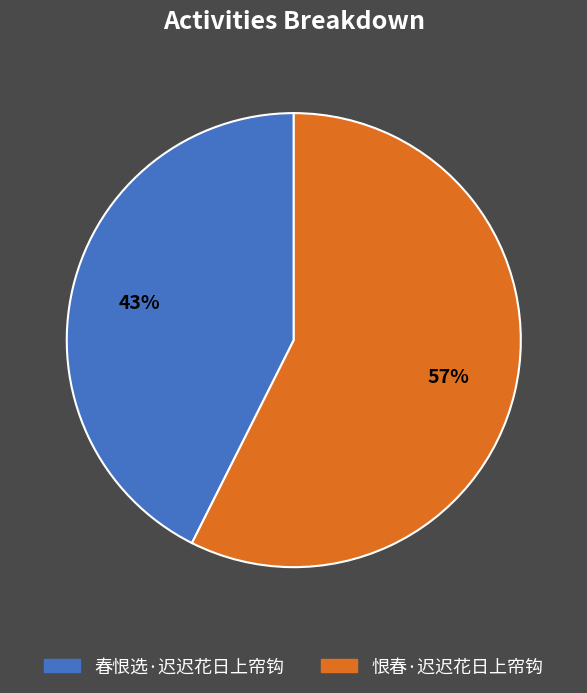

Which slice is the largest?

恨春·迟迟花日上帘钩